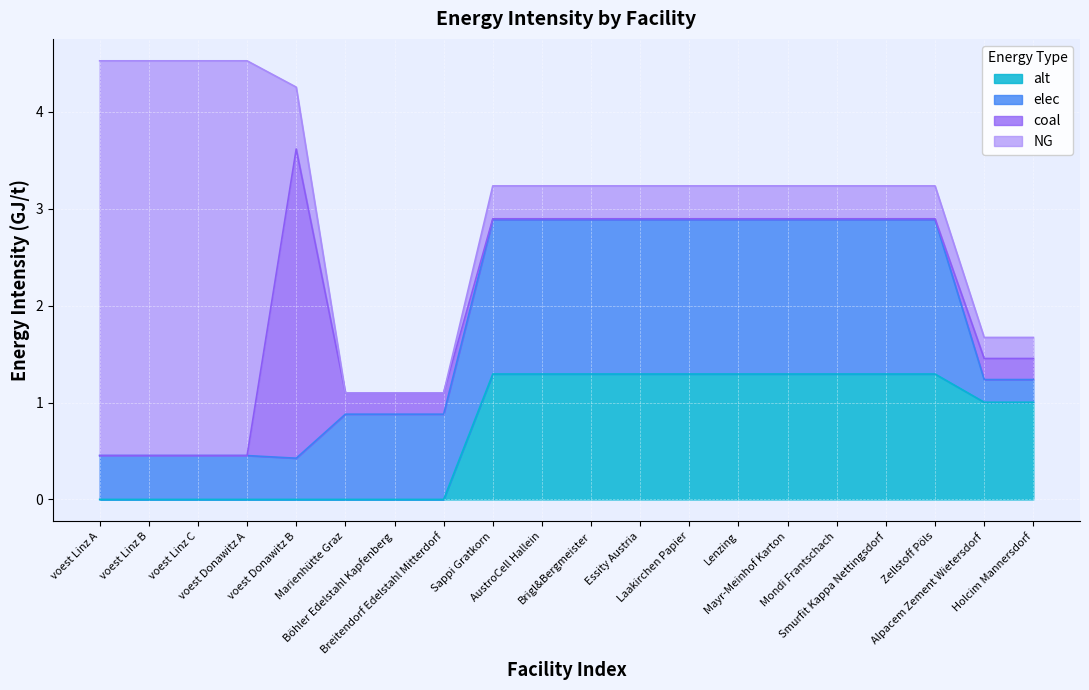

Which series ends up on top after the final intersection of coal and NG?

NG